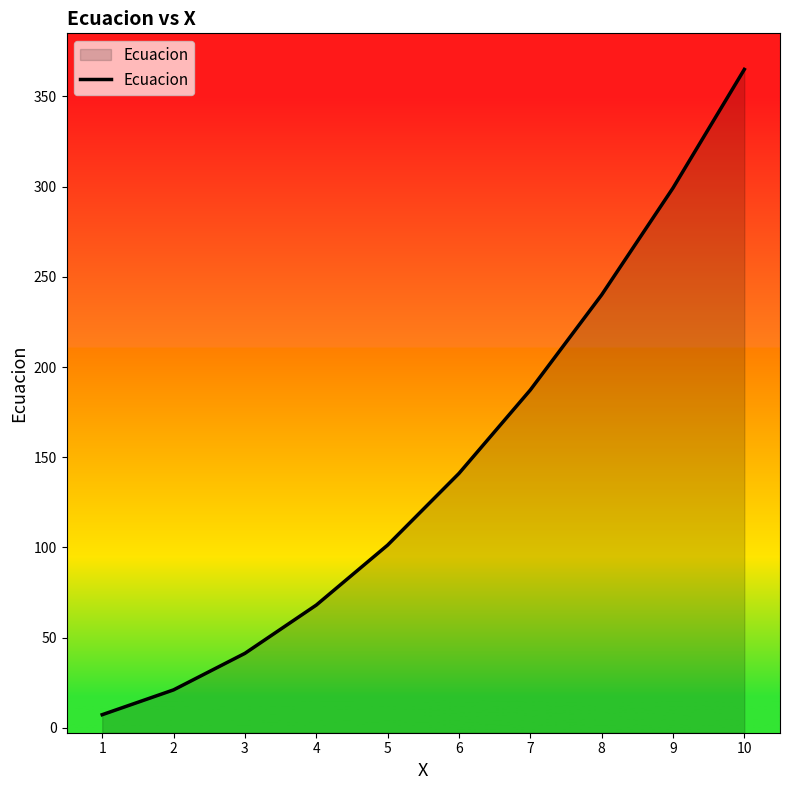

How many data points are less than 141?

5